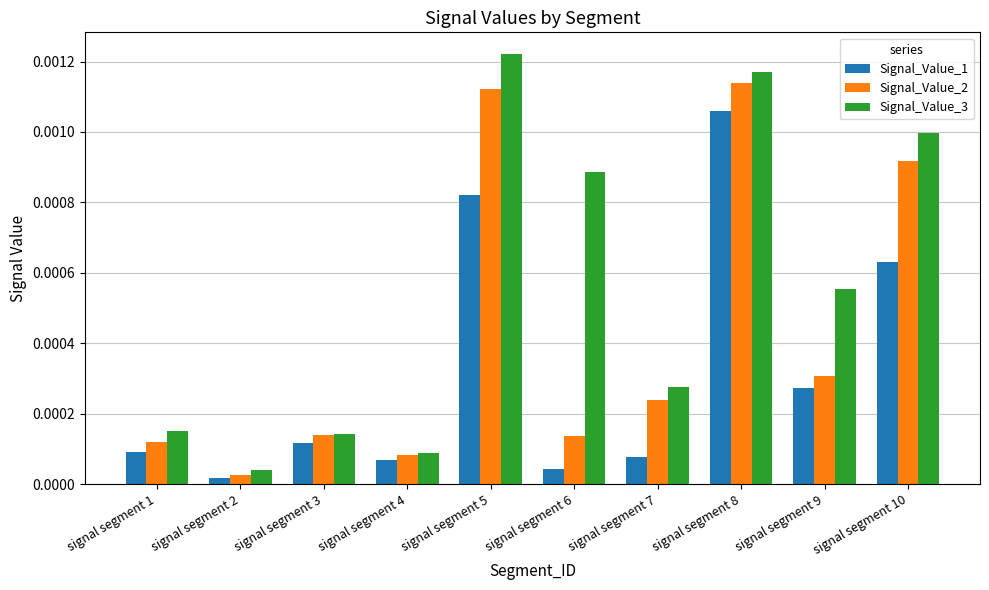

How many groups of bars are there?

10